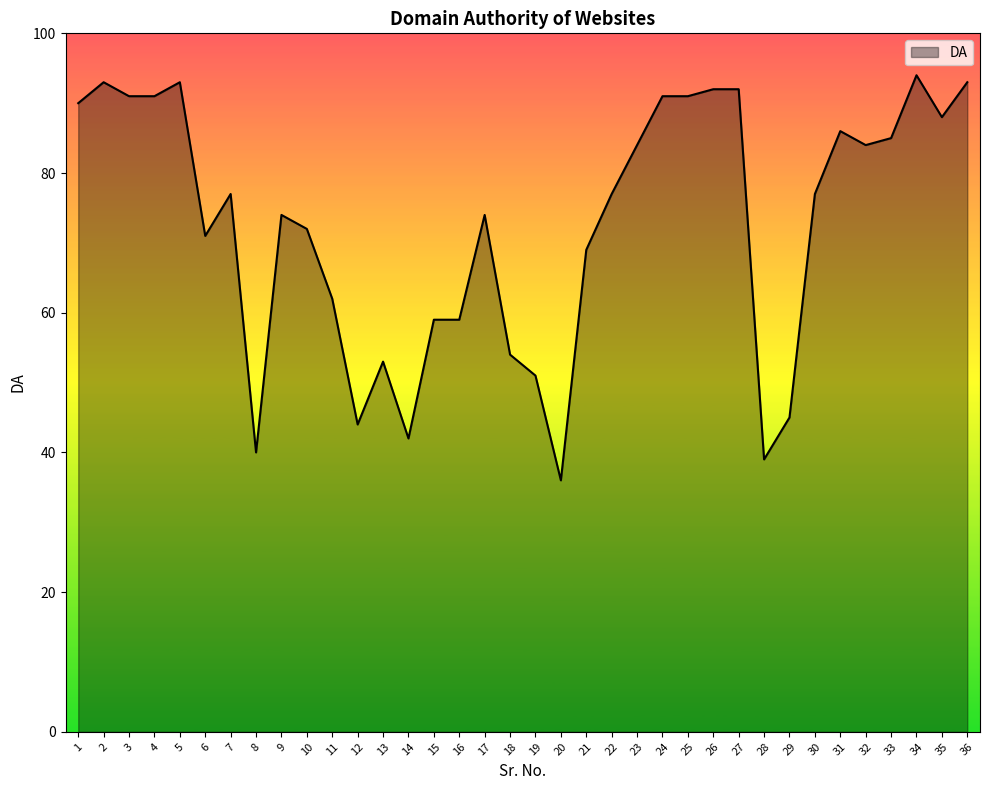

Reading right to left, list all the values displayed in this chart.

93	88	94	85	84	86	77	45	39	92	92	91	91	84	77	69	36	51	54	74	59	59	42	53	44	62	72	74	40	77	71	93	91	91	93	90